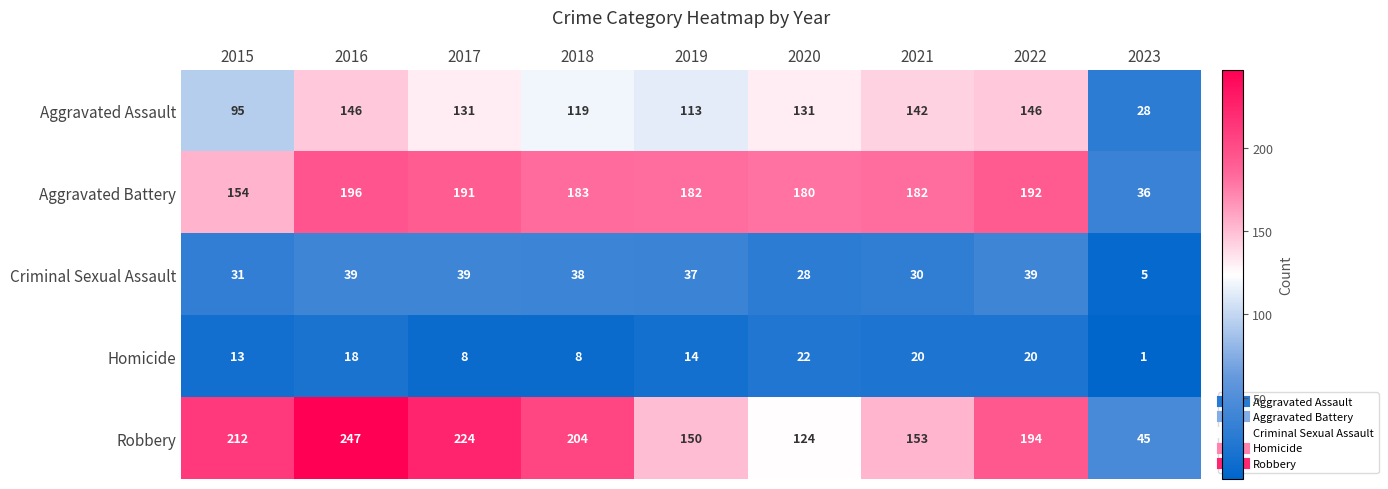

Which series has the largest total across all categories?

Robbery